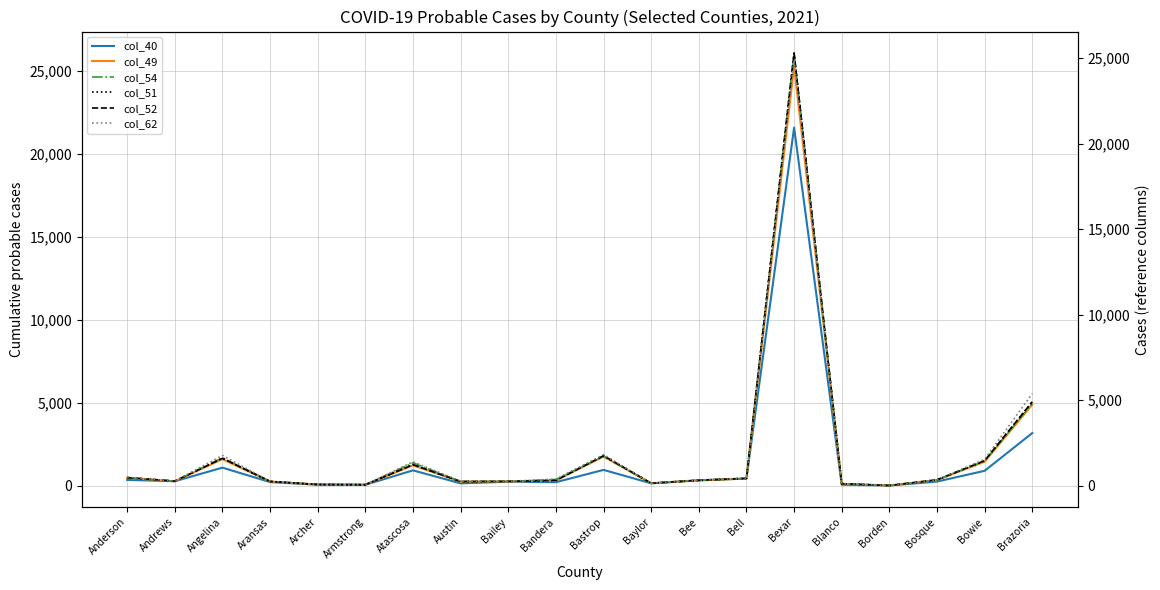

Is the value of col_40 at Aransas greater than the value of col_51 at Aransas?

No